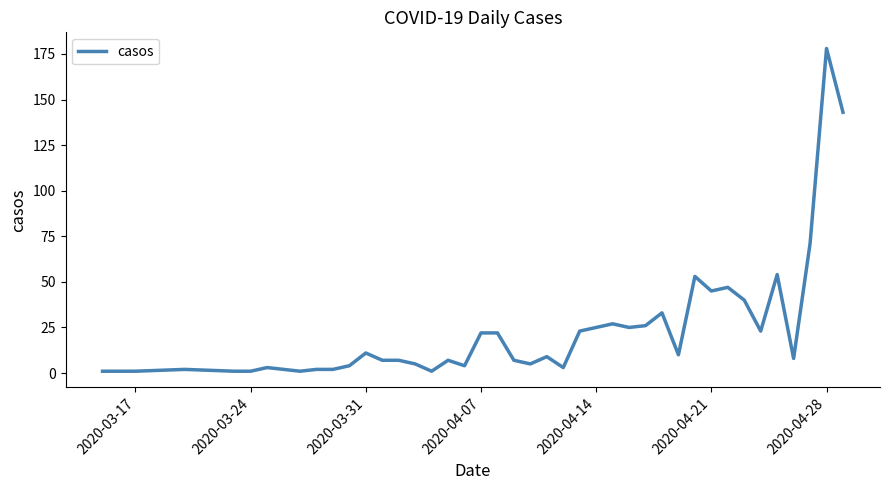

What is the difference between the maximum and minimum values?

177